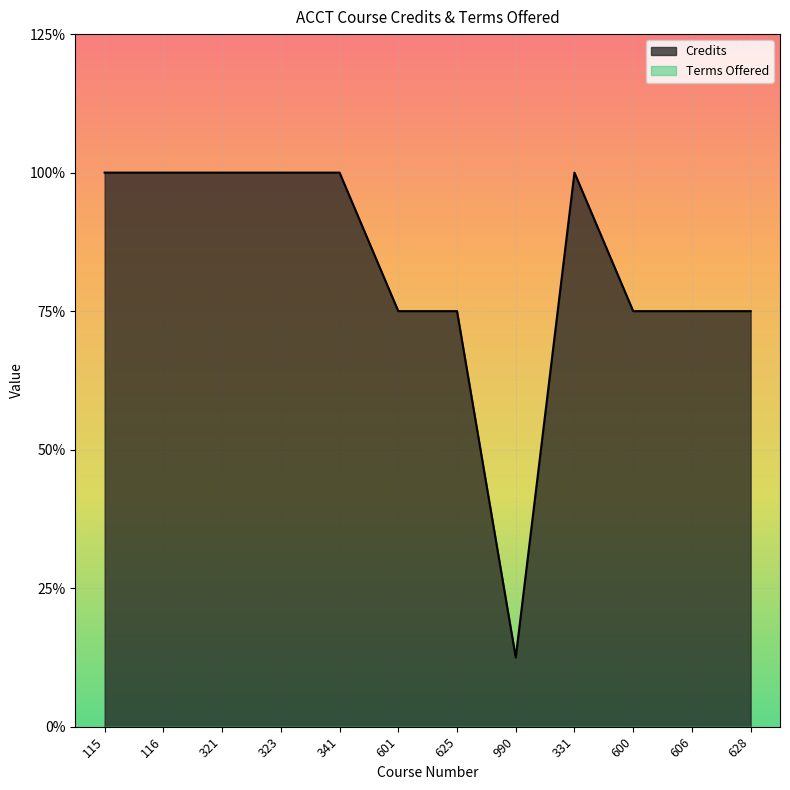

True or false: there are more than 2 points higher than both neighbors.

False